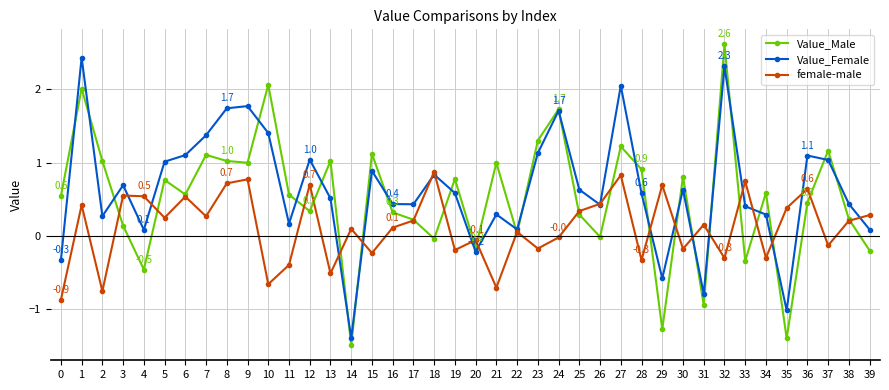

Which label corresponds to the smallest value in the chart?

14